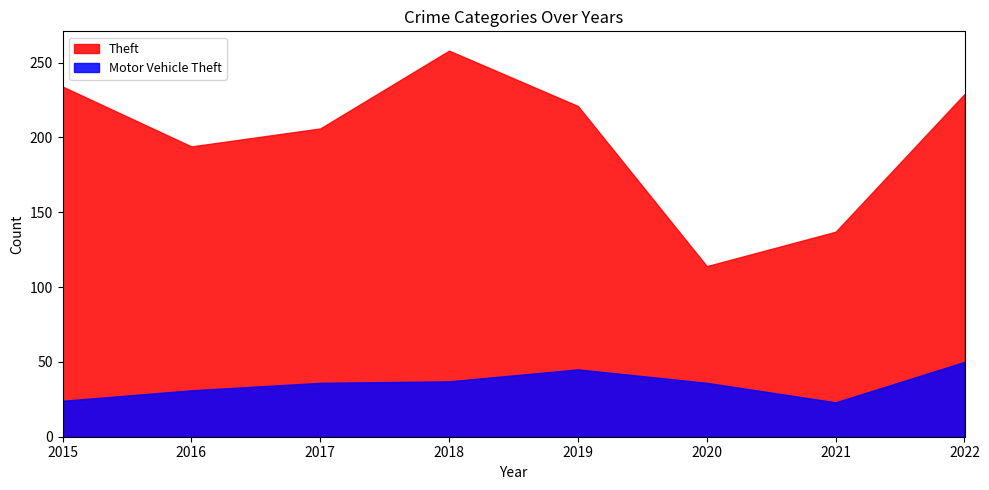

List the series in order of their overall mean, lowest first.

Motor Vehicle Theft, Theft